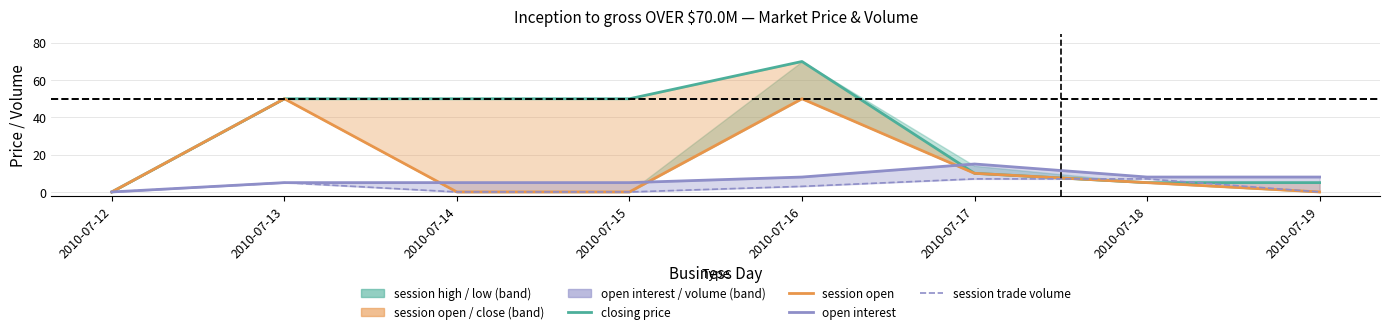

What are all the series names shown in the legend?

closing price, session open, open interest, session trade volume